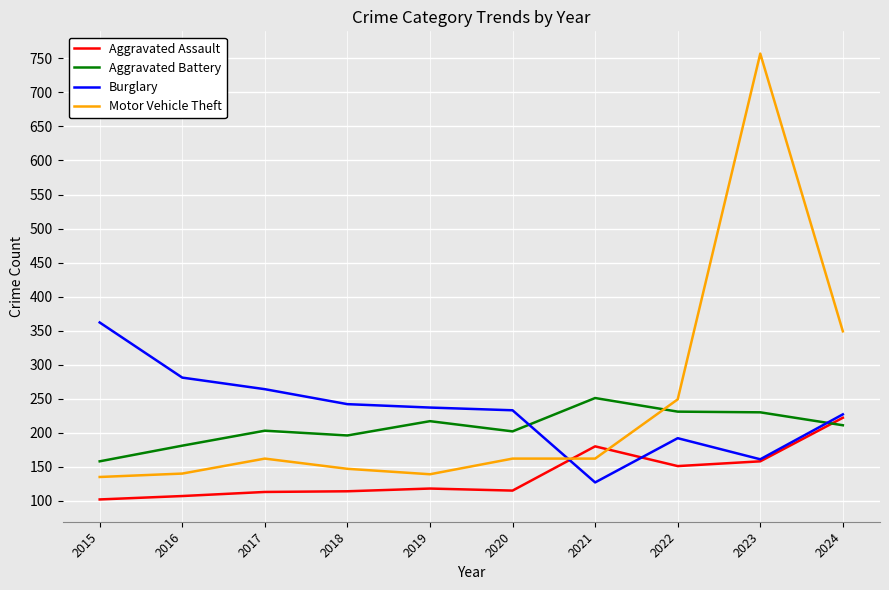

After their last crossing, which series has the higher values: Aggravated Assault or Aggravated Battery?

Aggravated Assault